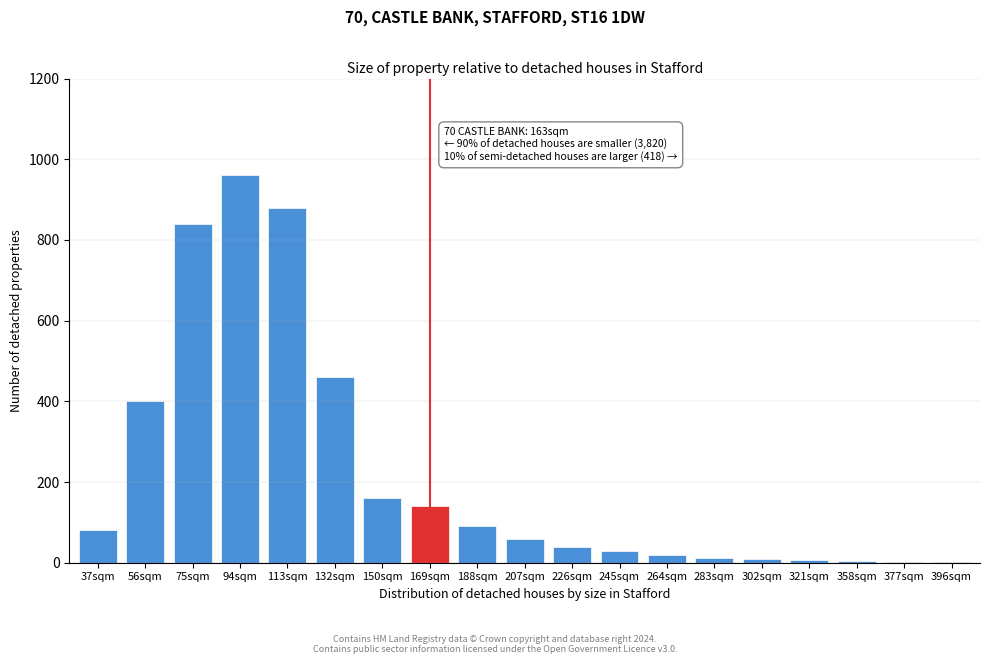

What is the change in value from 150sqm to 207sqm?

-100